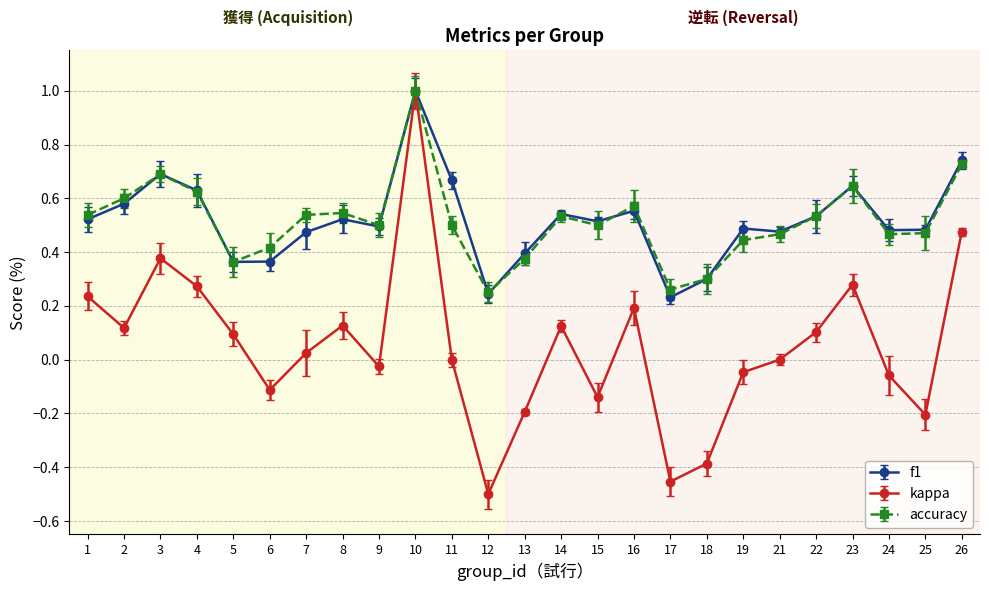

Which series has the widest spread of values?

kappa